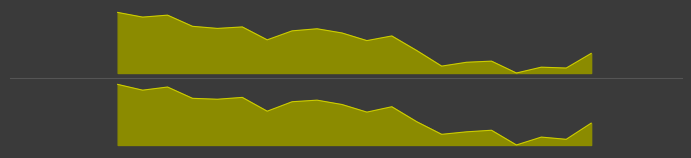

Where does the SPOT_PRICE series first go above 169?

2006-05-16